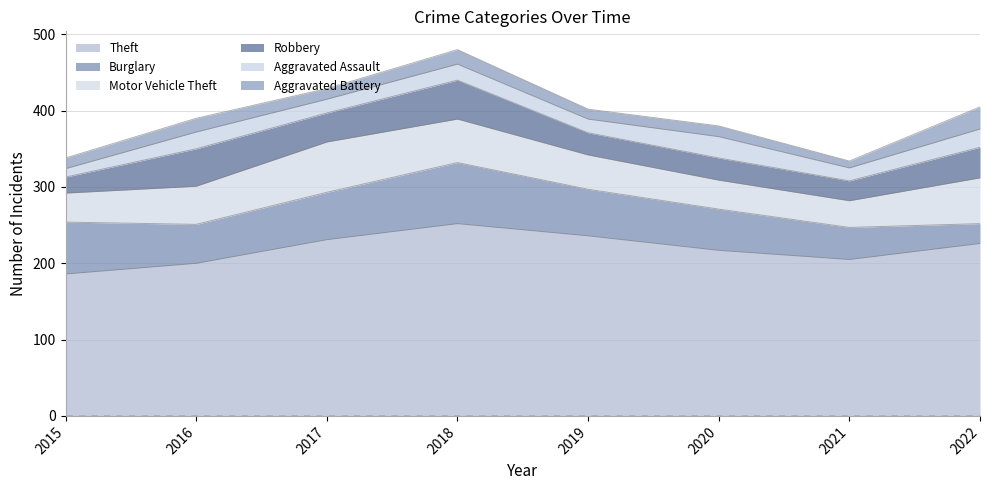

What is the difference between the maximum and minimum values in the Burglary series?

54